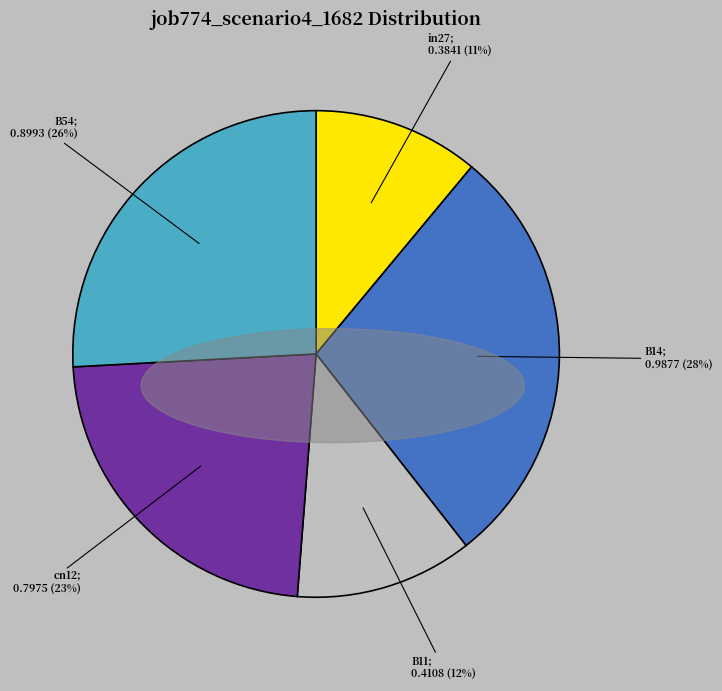

Is there any slice that represents more than half of the pie?

No